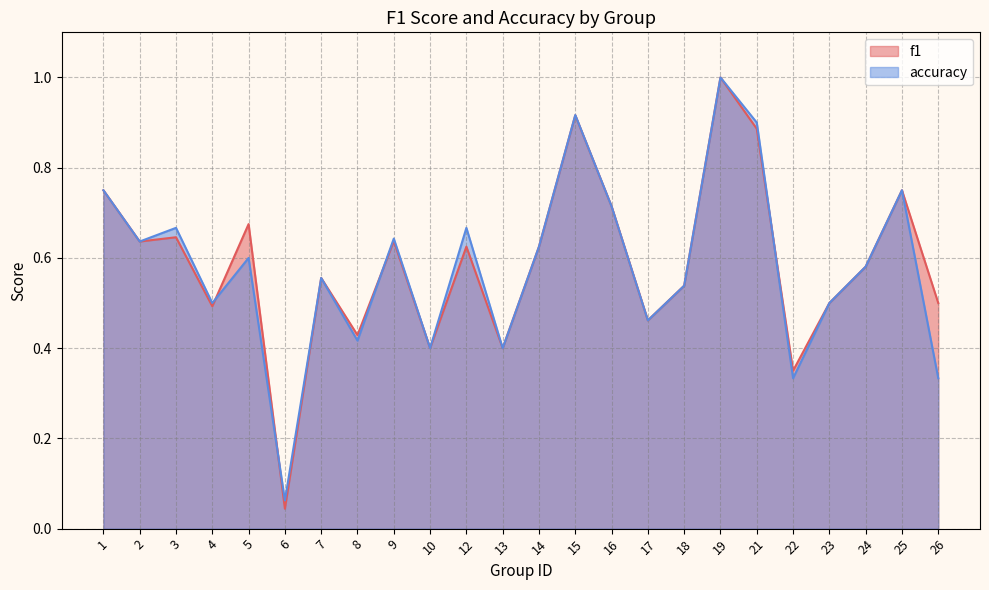

True or false: accuracy has more than 0 interior local peaks.

True